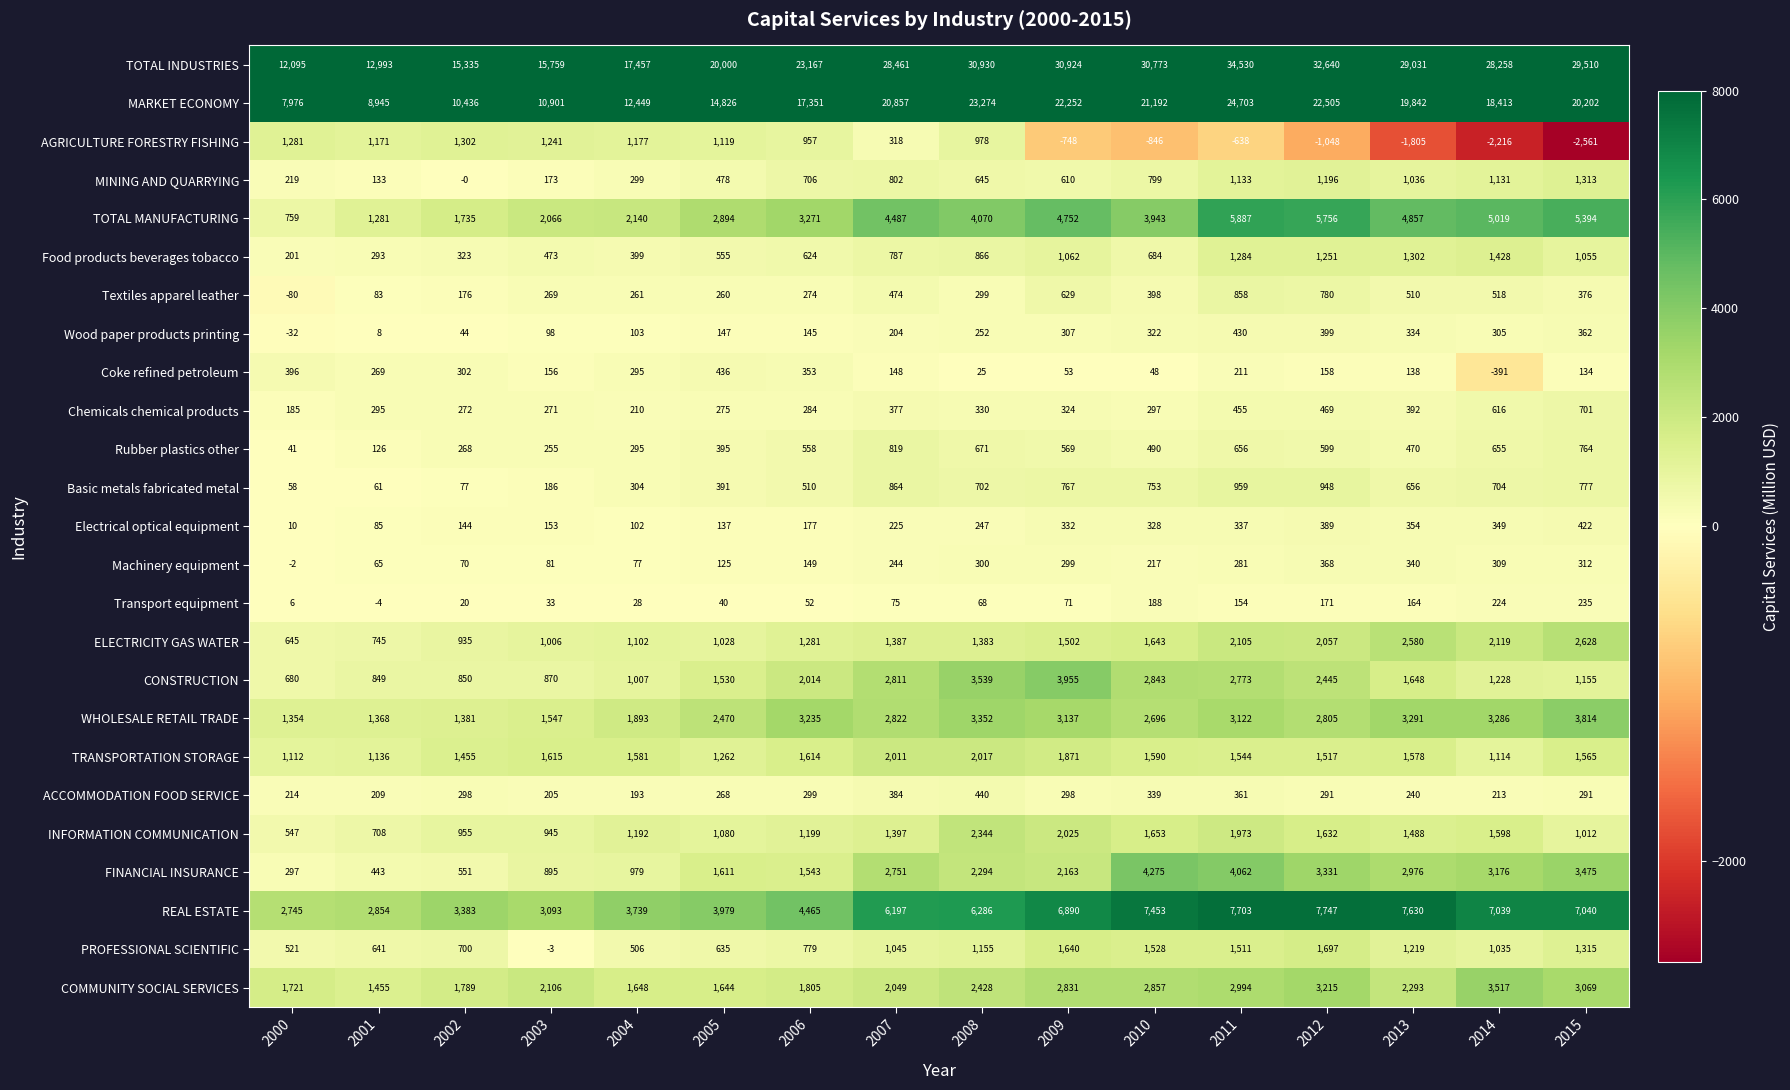

What is the average value of the COMMUNITY SOCIAL SERVICES series?

2339